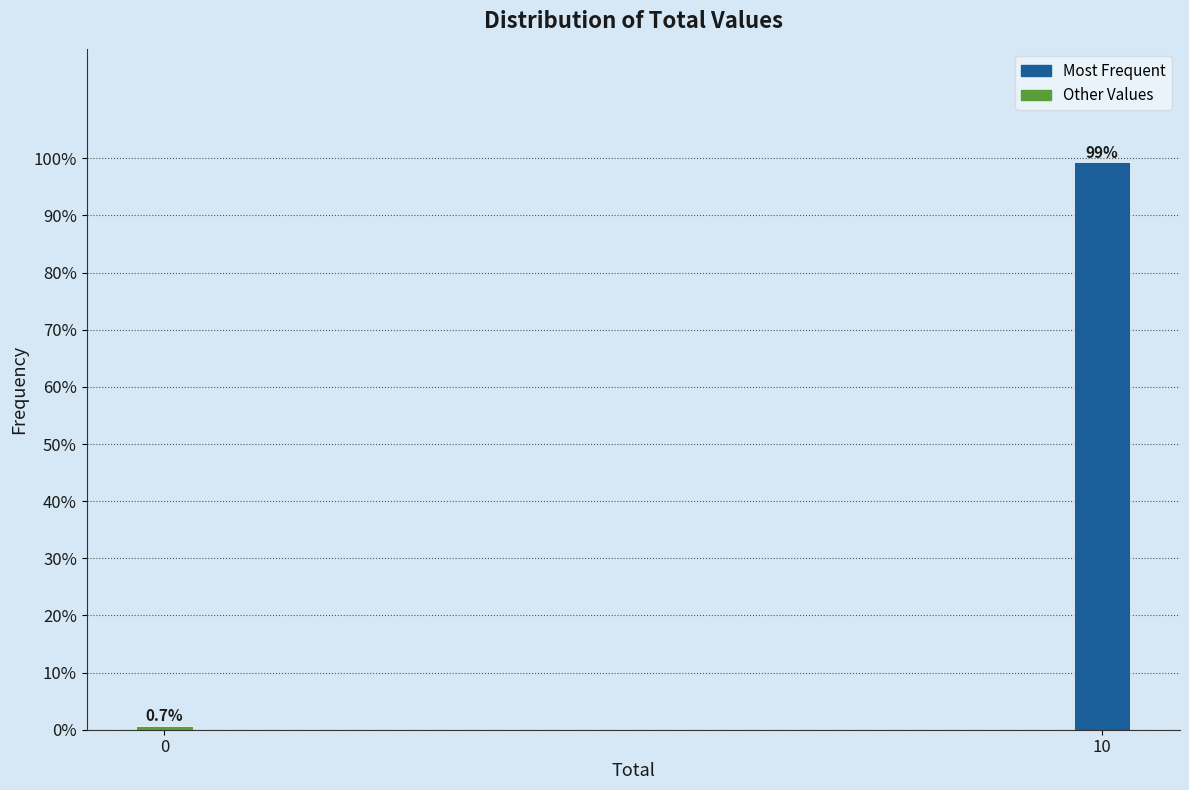

Reading left to right, transcribe all the data shown in this chart.

0=0.7	10=99.3